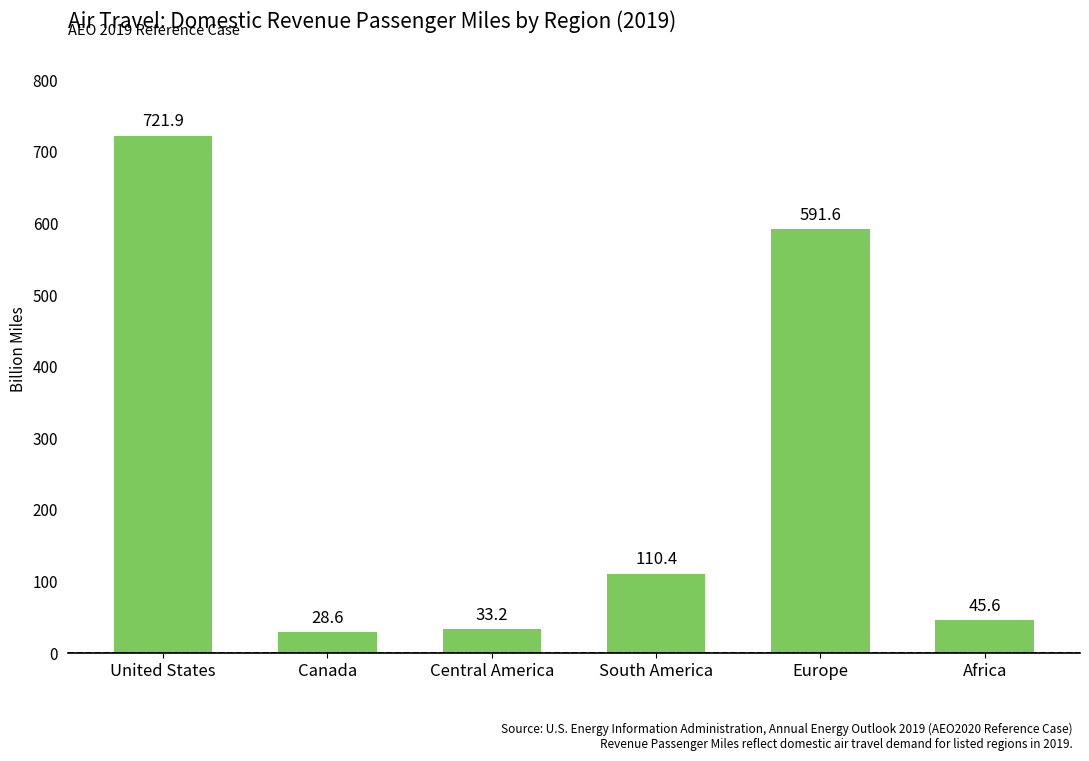

How many data points are less than 110?

3